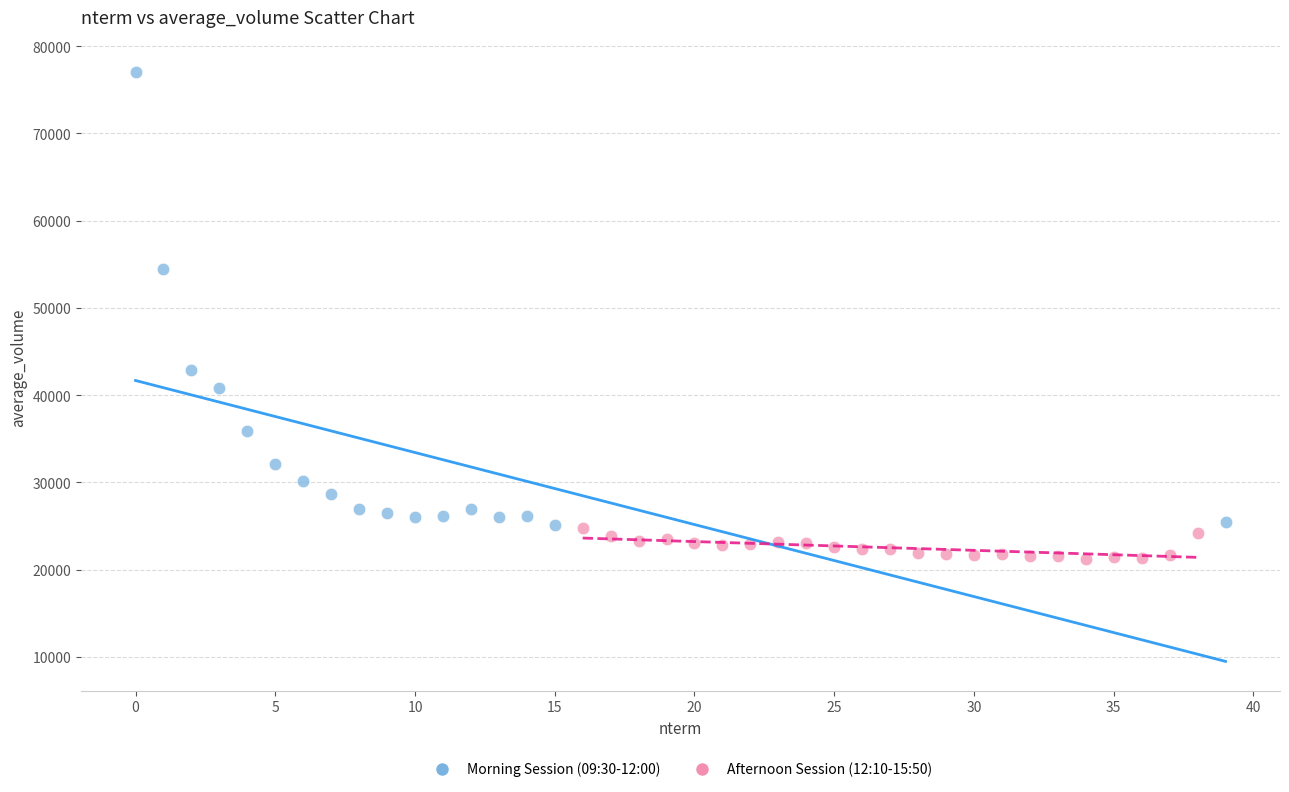

Which series has the widest spread of Y values?

Morning Session (09:30-12:00)